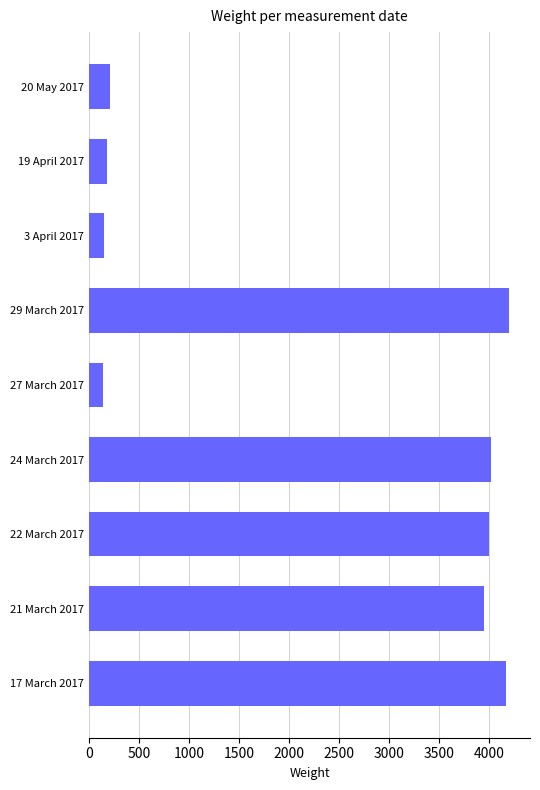

What is the difference between the maximum and minimum values?

4055